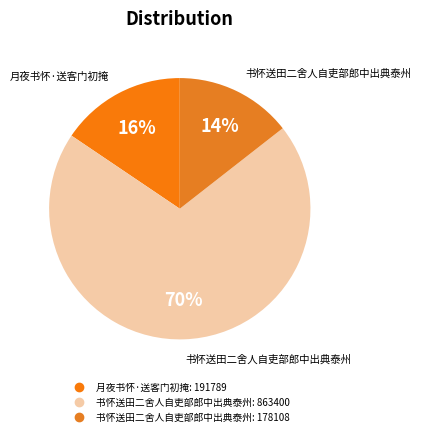

How many slices are in this pie chart?

3